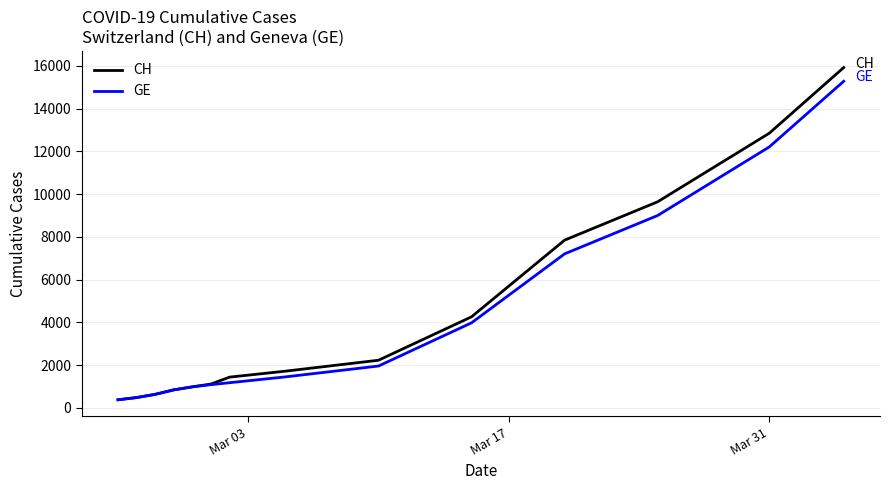

True or false: GE and CH cross at least once.

False